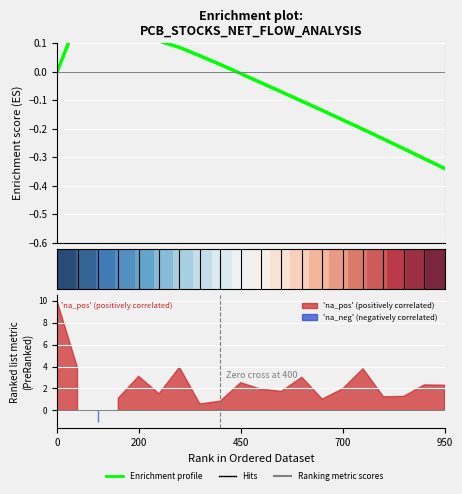

Rank the series at 700 from lowest to highest value.

Enrichment profile, row_0